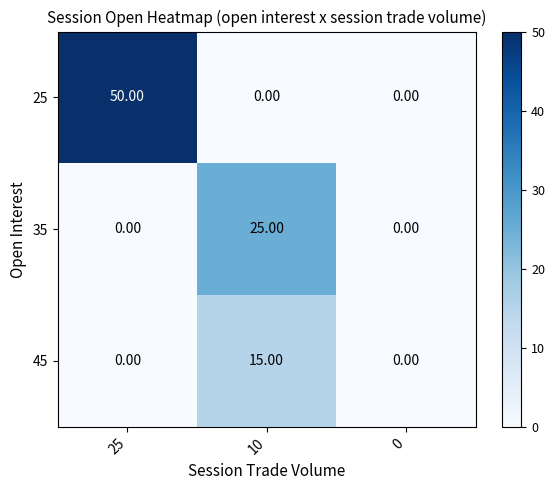

At which category is the sum across all series the highest?

25